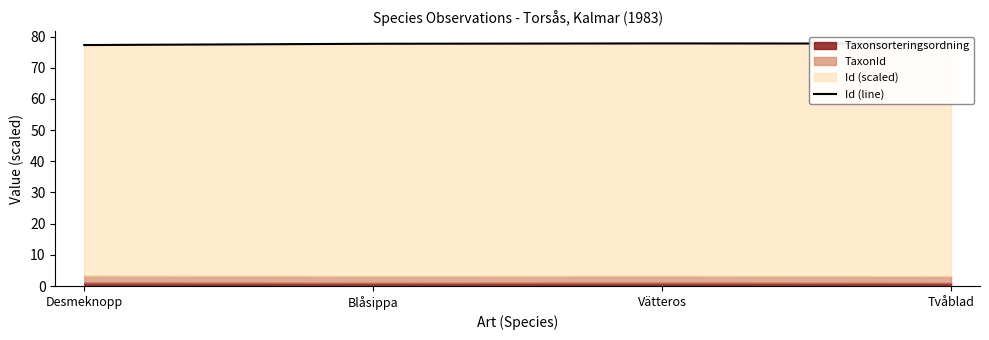

Which has a higher value, Desmeknopp or Vätteros?

Vätteros